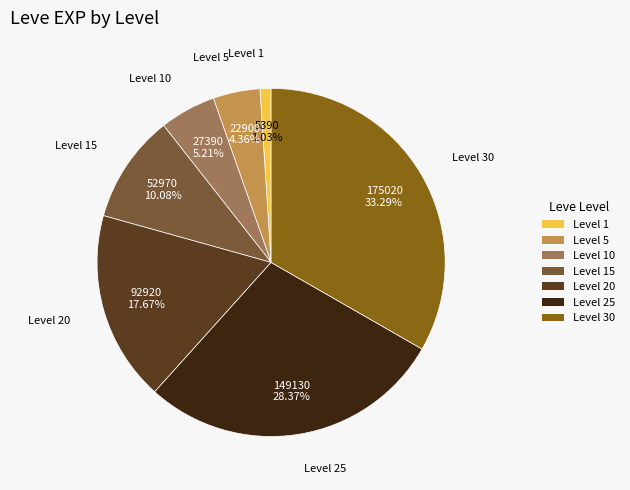

Which slice is the largest?

Level 30